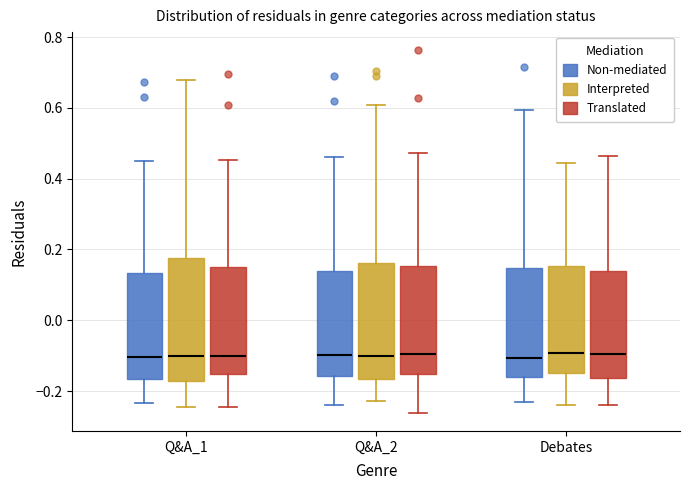

Reading left to right, transcribe this box plot: for each box, give where its median line is, the range the box spans, and where its two whiskers end, as read against the y-axis. The values are not printed on the chart, so give them approximately, as read against the axis.

Q&A_1 (Non-mediated): median -0.10, box -0.16 to 0.14, whiskers -0.24 to 0.44
Q&A_1 (Interpreted): median -0.10, box -0.18 to 0.18, whiskers -0.24 to 0.68
Q&A_1 (Translated): median -0.10, box -0.16 to 0.16, whiskers -0.24 to 0.46
Q&A_2 (Non-mediated): median -0.10, box -0.16 to 0.14, whiskers -0.24 to 0.46
Q&A_2 (Interpreted): median -0.10, box -0.16 to 0.16, whiskers -0.22 to 0.60
Q&A_2 (Translated): median -0.10, box -0.16 to 0.16, whiskers -0.26 to 0.48
Debates (Non-mediated): median -0.10, box -0.16 to 0.14, whiskers -0.24 to 0.60
Debates (Interpreted): median -0.10, box -0.14 to 0.16, whiskers -0.24 to 0.44
Debates (Translated): median -0.10, box -0.16 to 0.14, whiskers -0.24 to 0.46